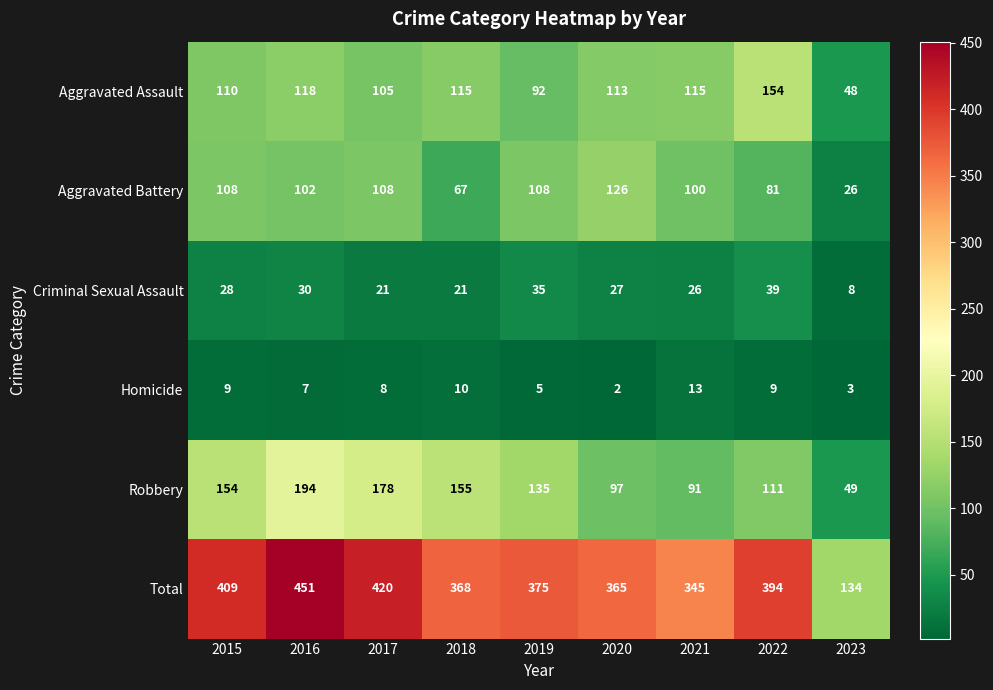

At which label does Robbery reach its peak?

2016